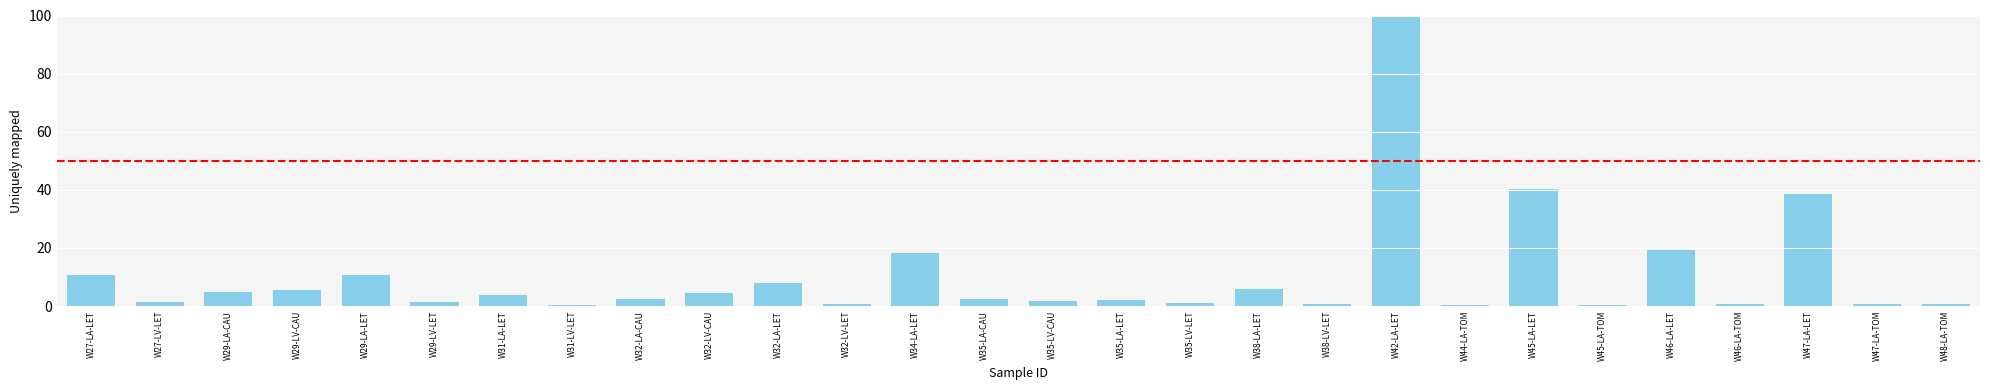

What is the average value?

10.3